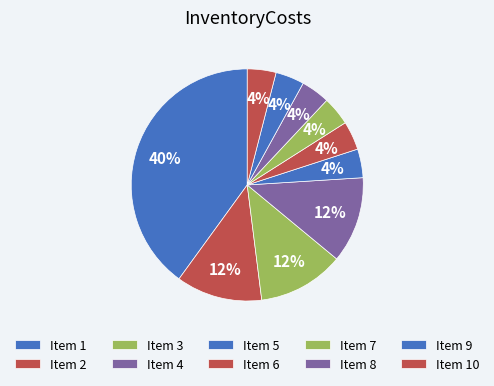

How many slices are in this pie chart?

10